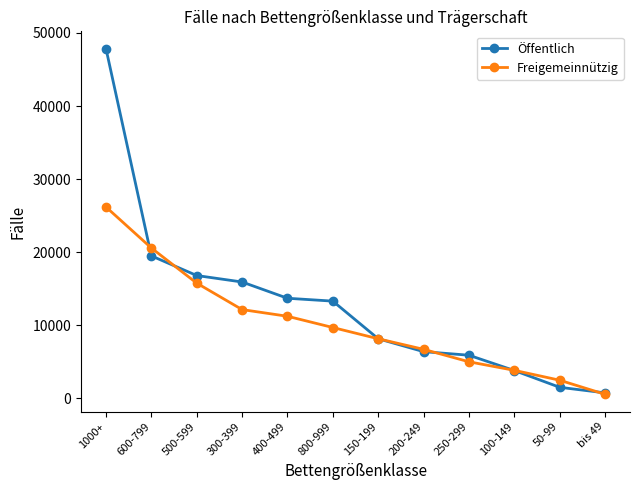

True or false: Öffentlich and Freigemeinnützig cross at least once.

True